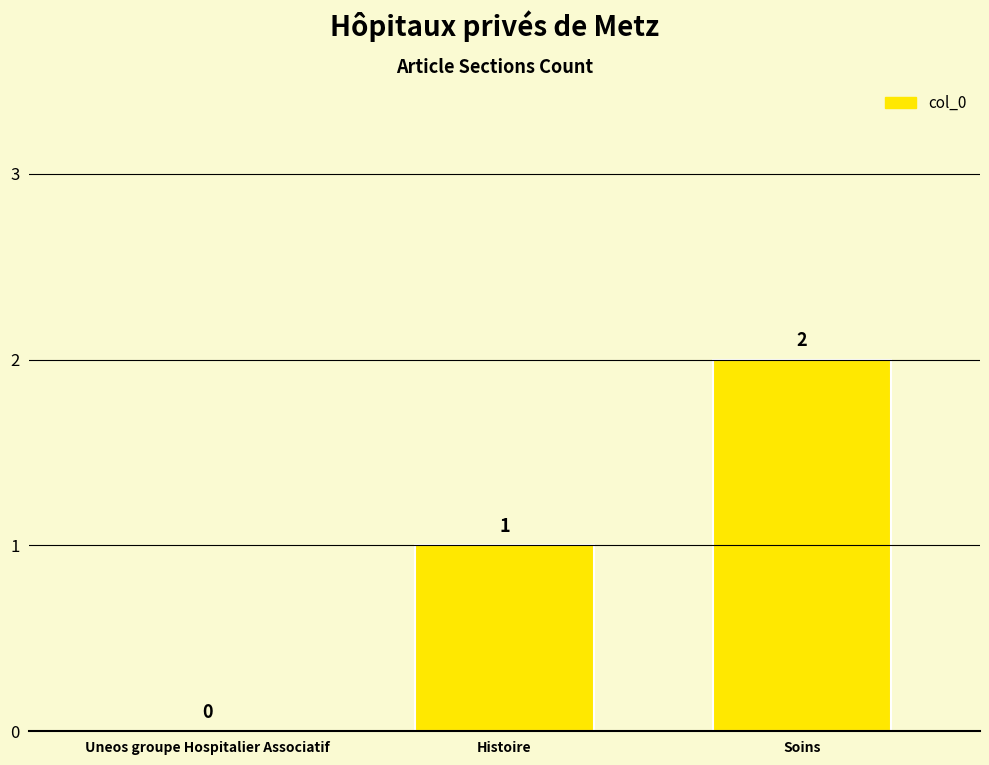

Is it true that the value at Soins is 2?

True